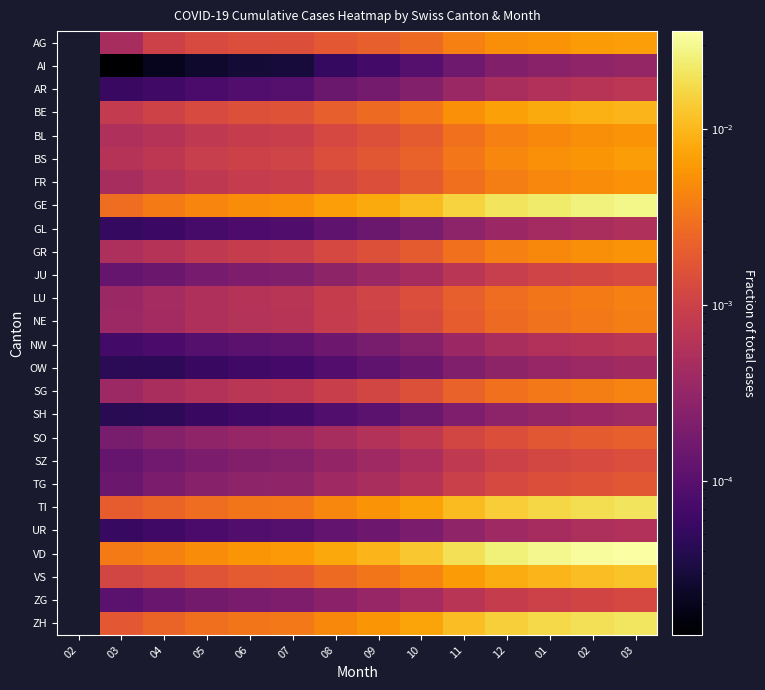

Is the value of FR at 08 greater than the value of GL at 08?

Yes